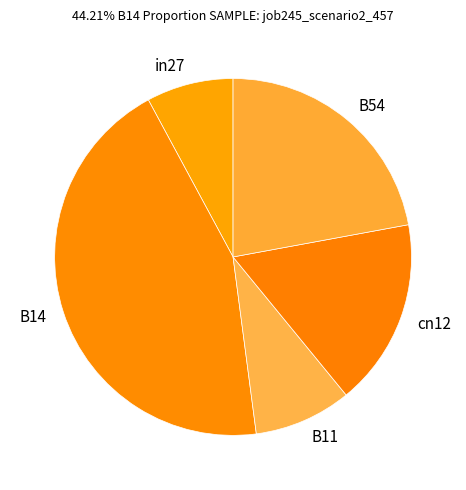

Which has a higher value, cn12 or B11?

cn12